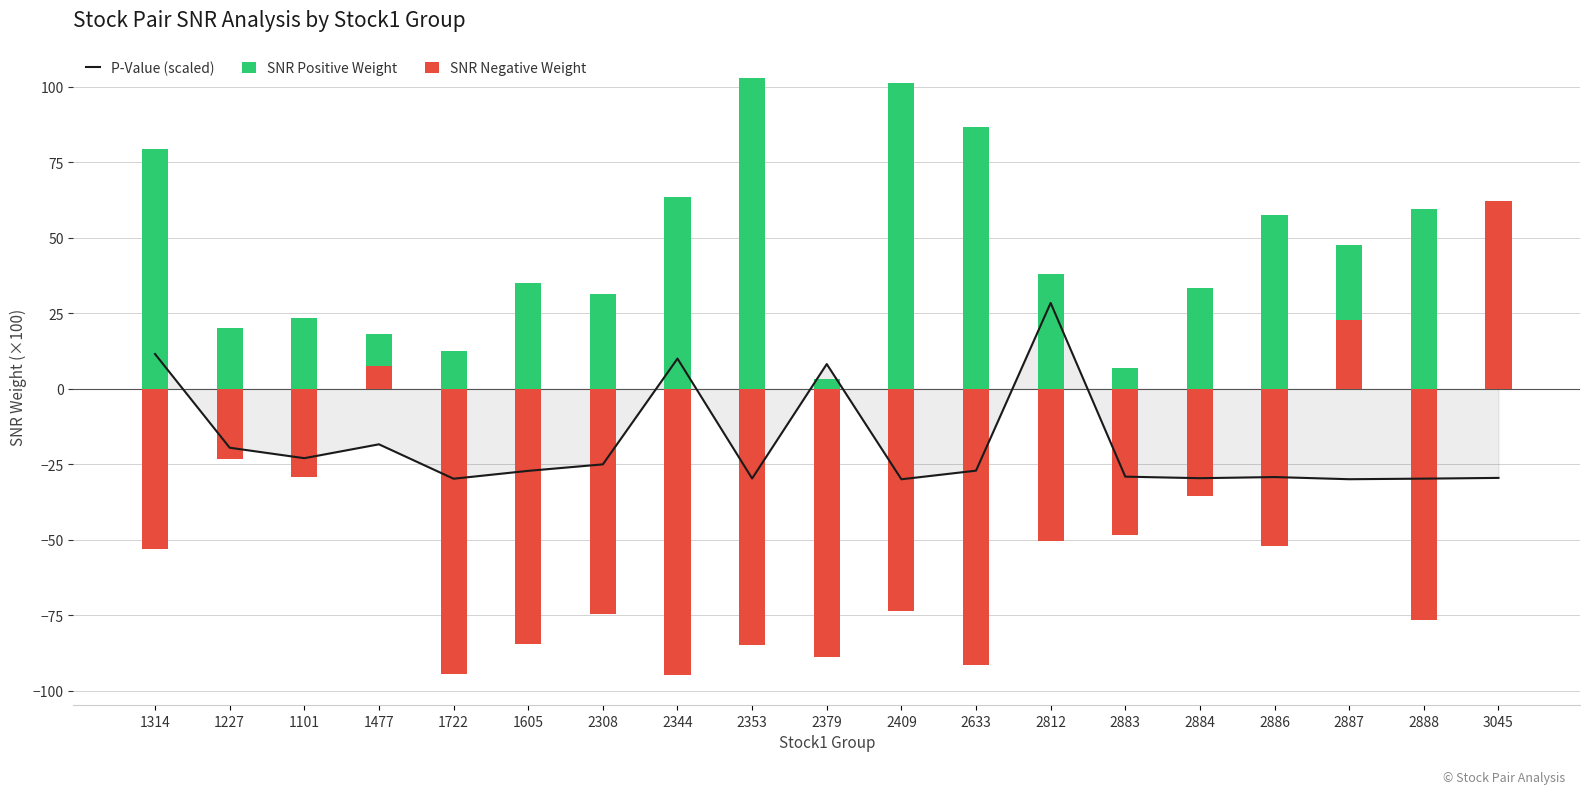

What is the sum of the SNR Negative Weight values at 1605 and 2308?

-159.2